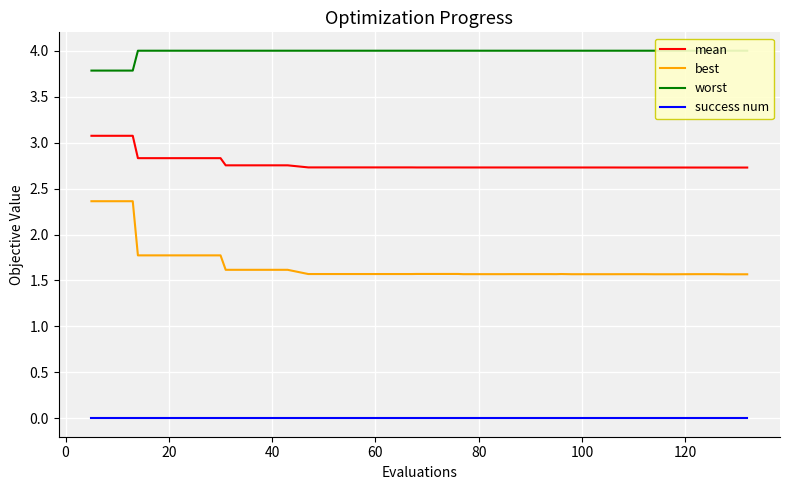

Which series has the largest total across all categories?

worst